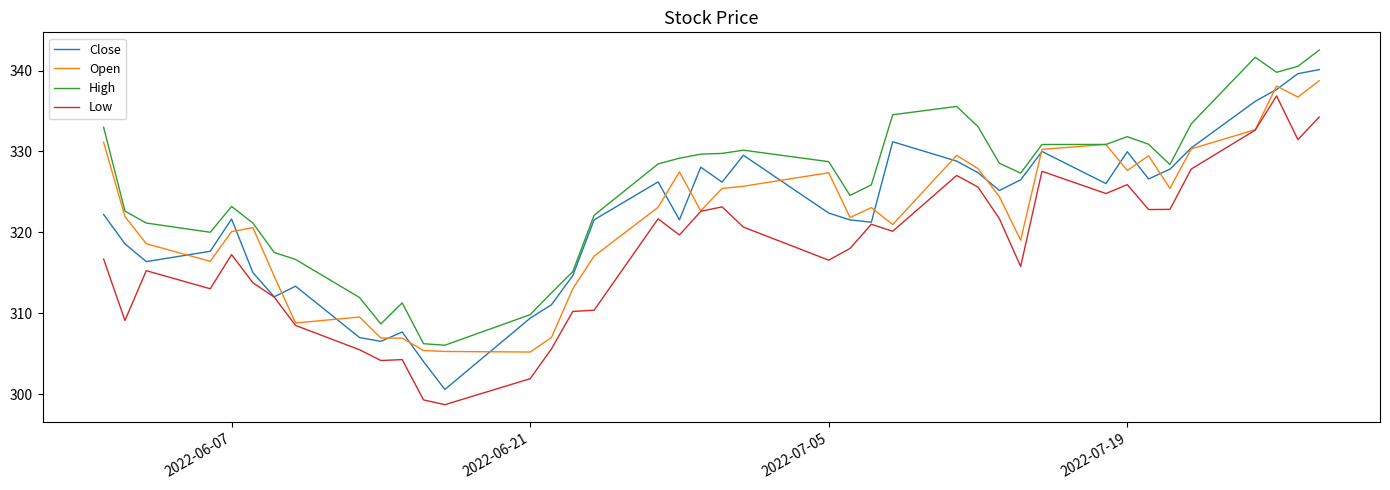

What is the difference between the maximum and second lowest values in the Low series?

37.6